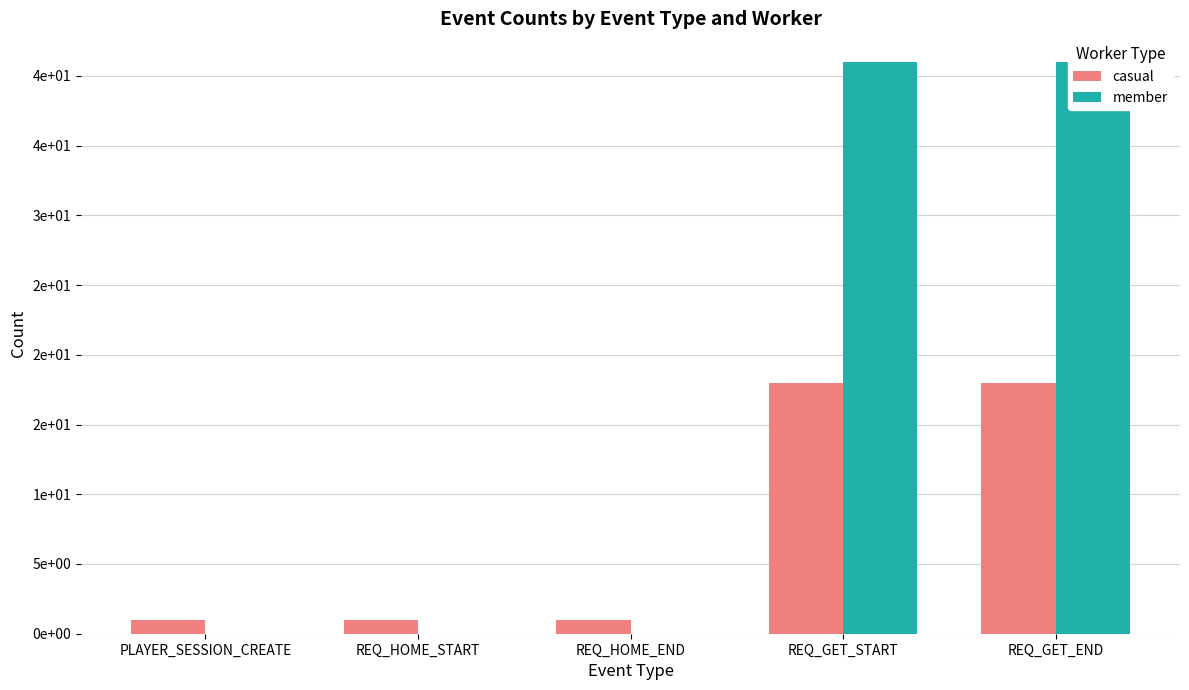

Does the chart contain any negative values?

No